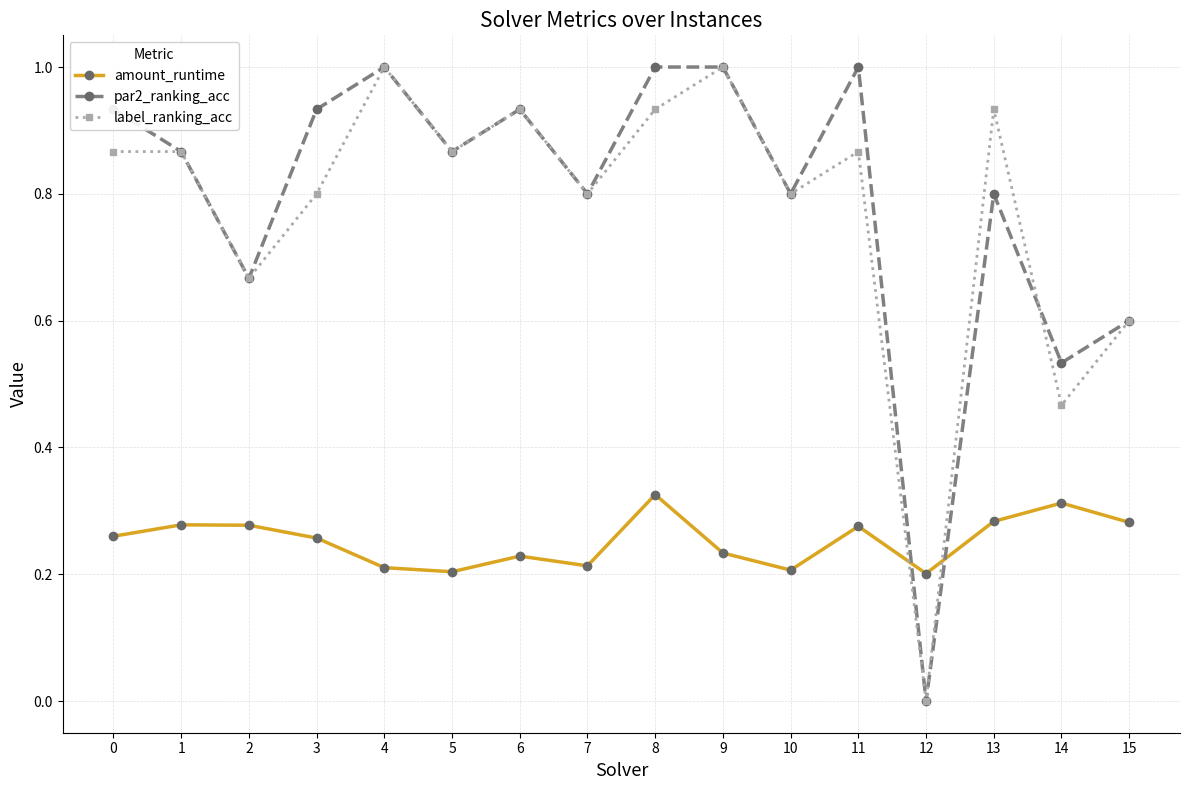

Which series changed the most between 0 and 10?

par2_ranking_acc